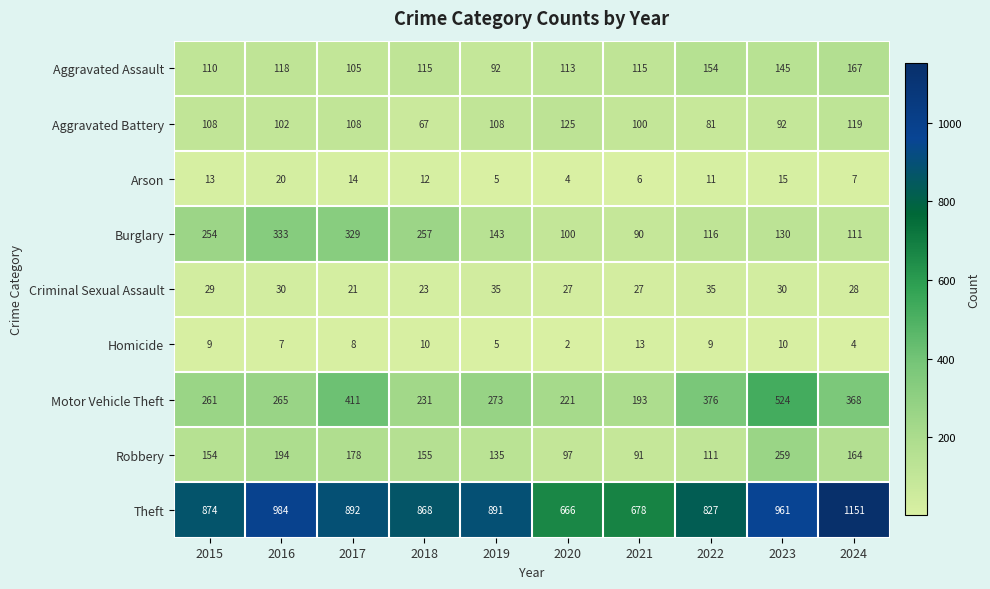

How many series are shown in this chart?

9